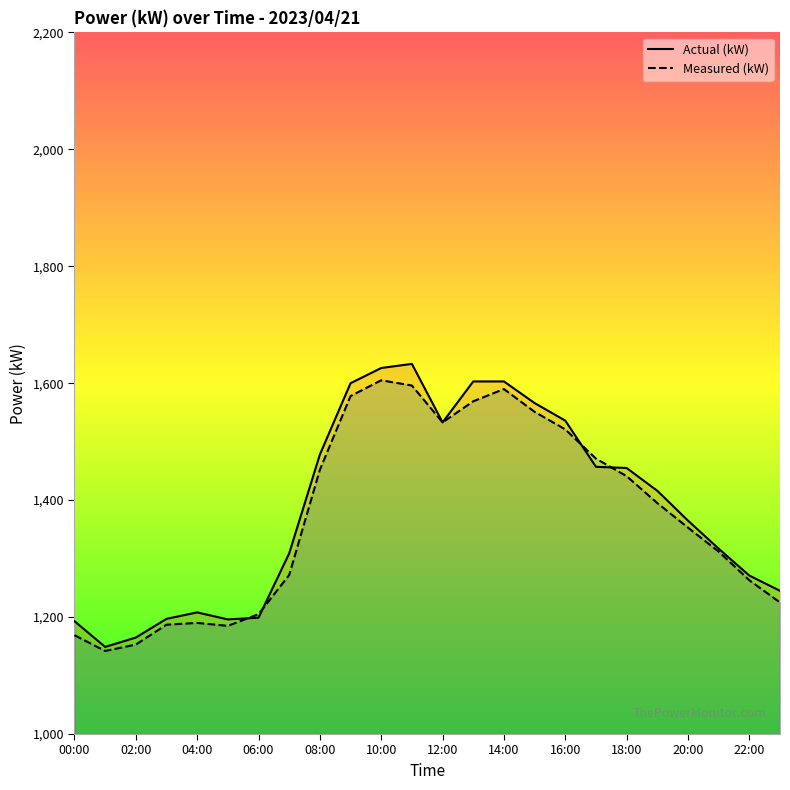

What is the difference between the second highest and second lowest values in the Actual (kW) series?

461